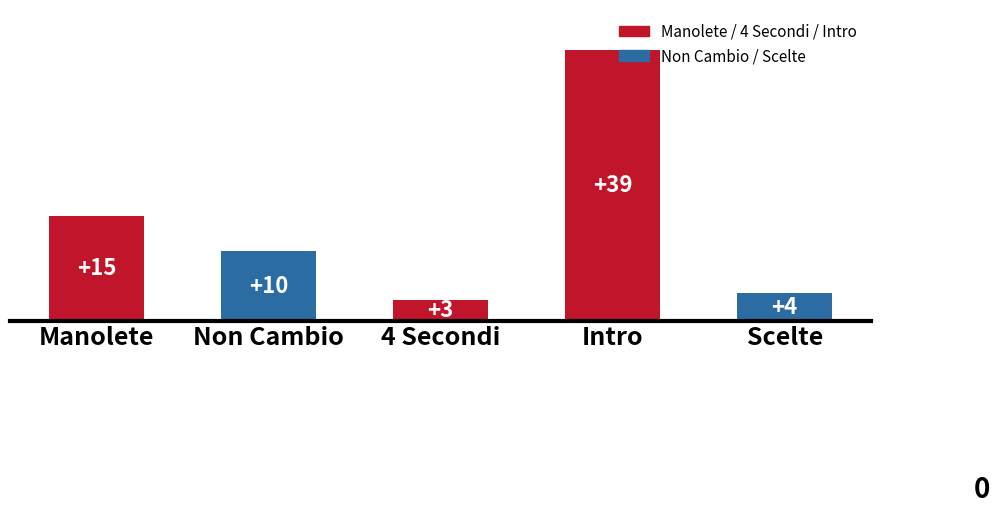

Where does the data first go above 10?

Manolete